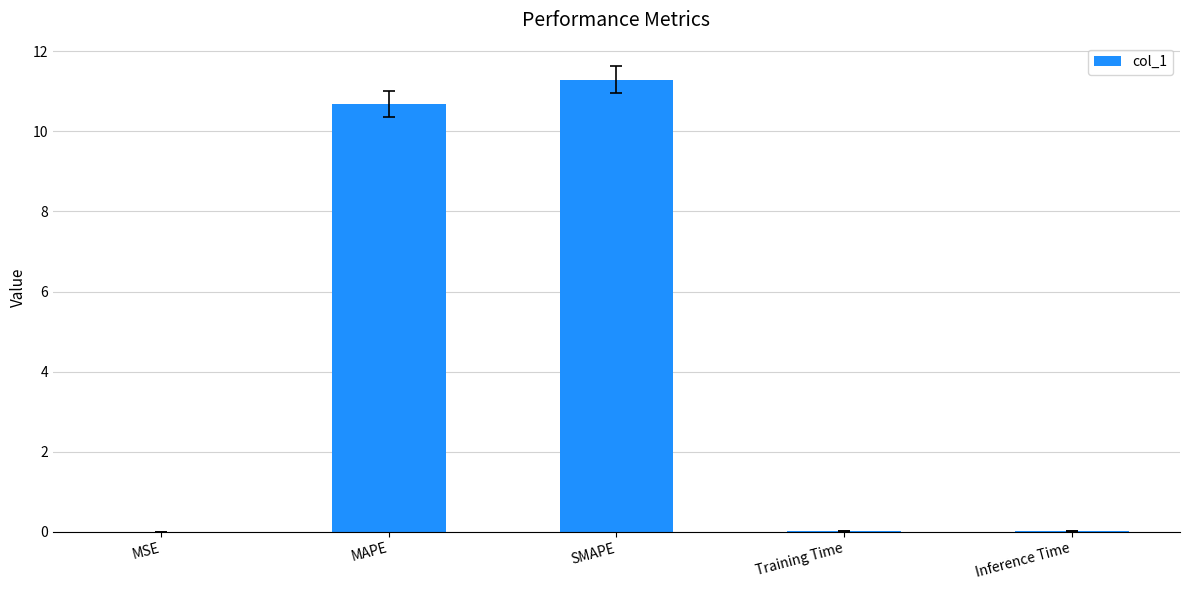

What is the sum of all values?

22.0